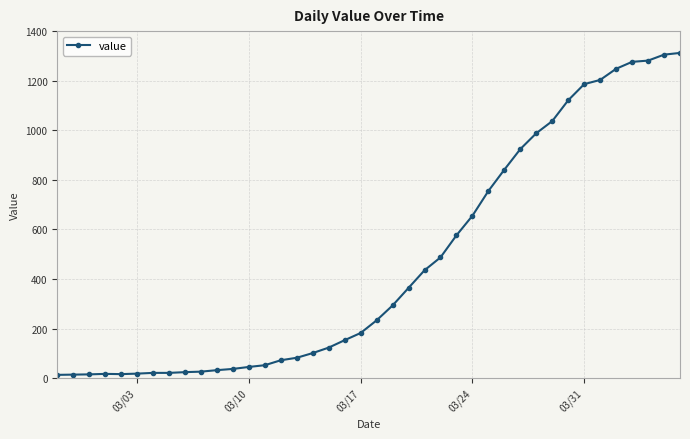

What is the difference between the maximum and minimum values?

1299